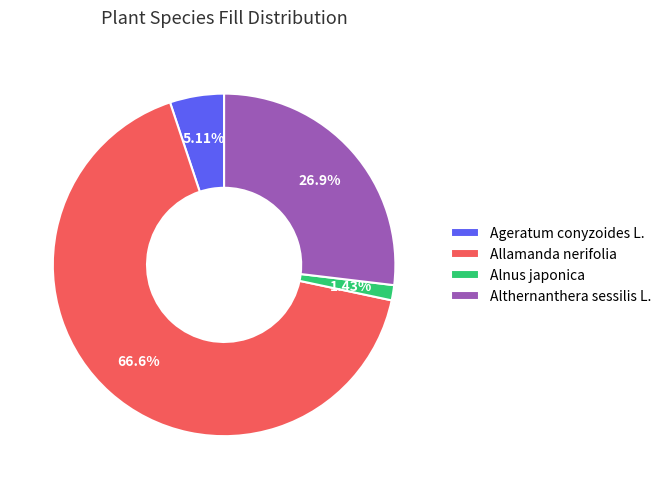

Between Althernanthera sessilis L. and Allamanda nerifolia, which is larger?

Allamanda nerifolia